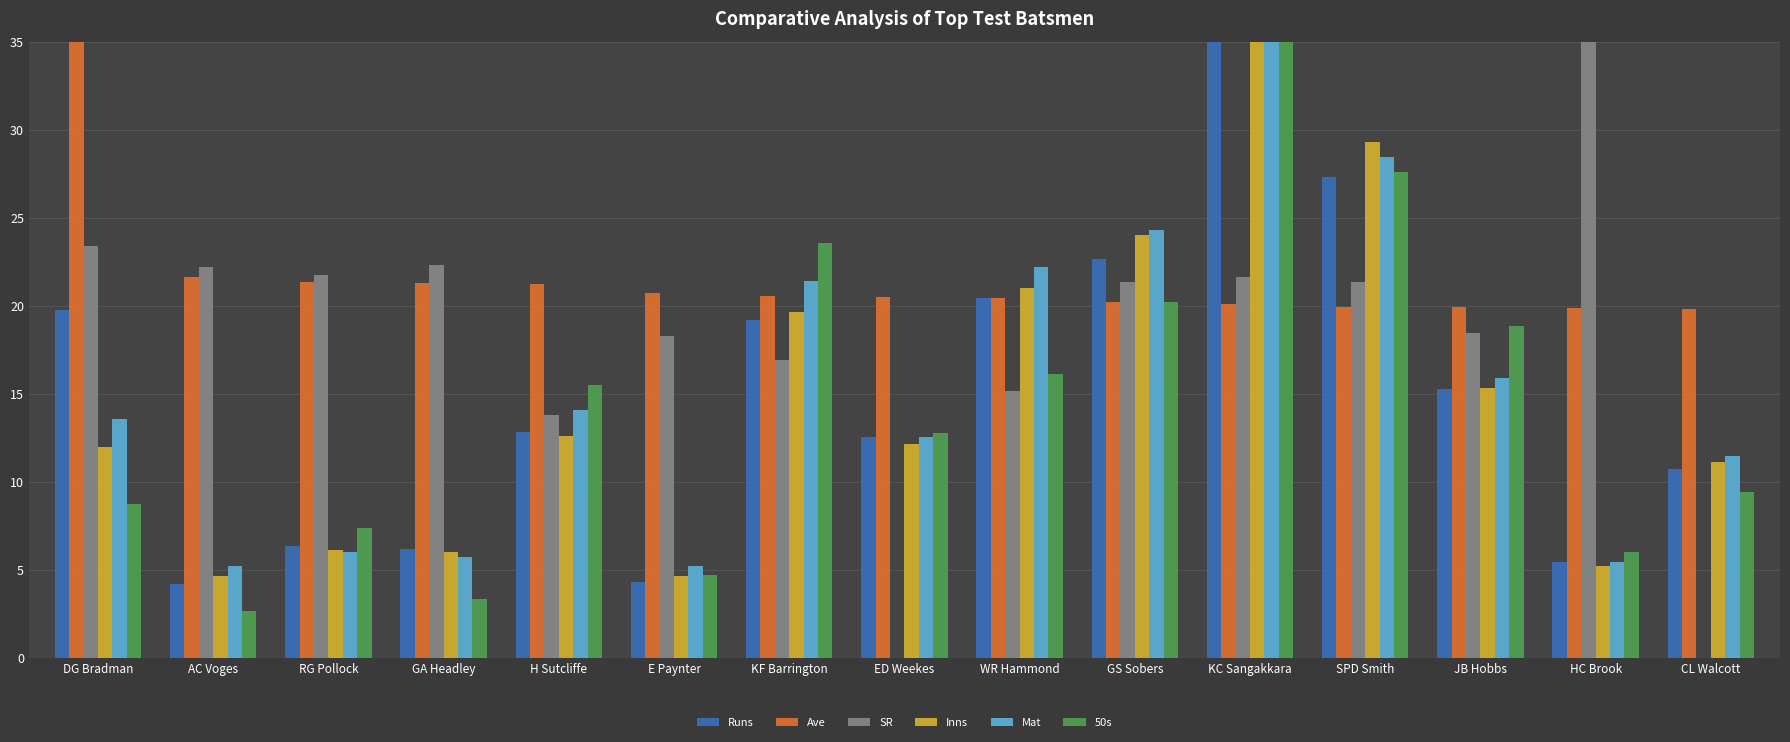

What is the greatest value displayed?

35.0